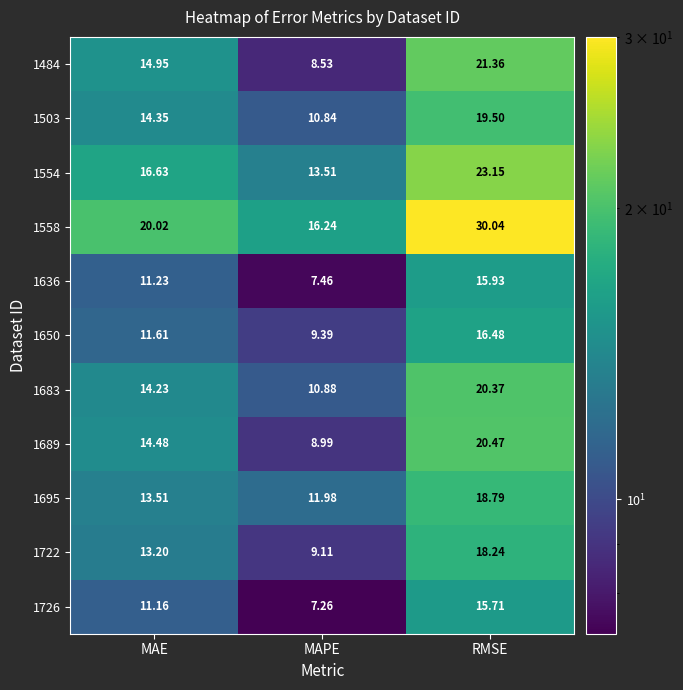

Is the value of 1650 at RMSE greater than the value of 1722 at RMSE?

No